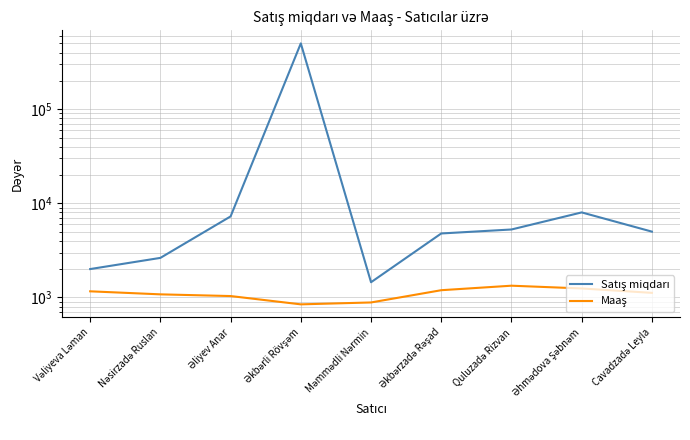

How many distinct data groups are displayed?

2